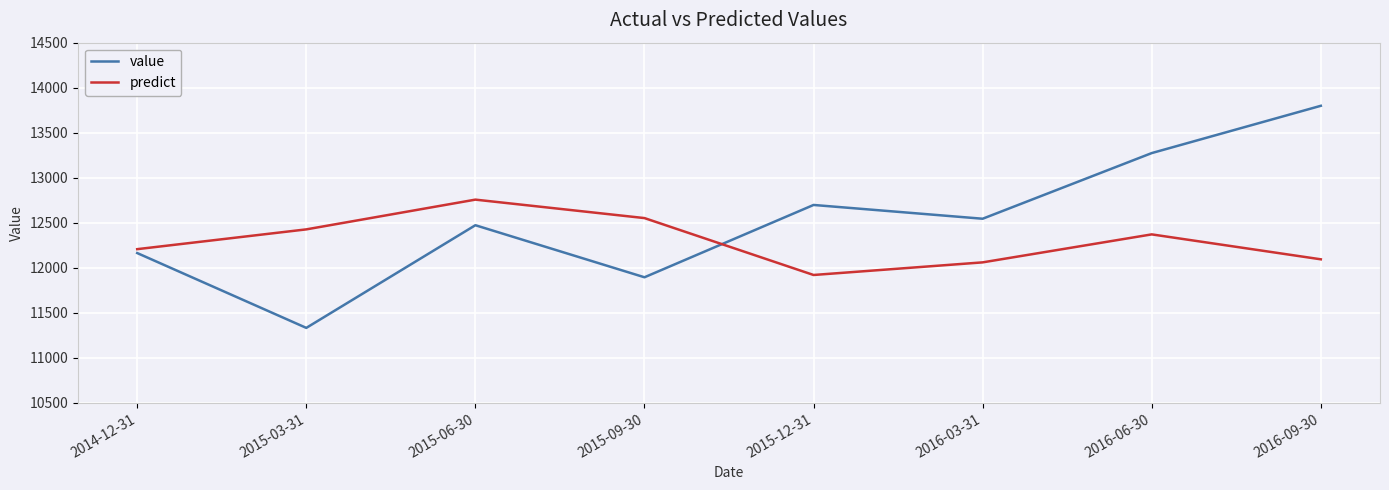

How many interior local valleys does the predict series have?

1